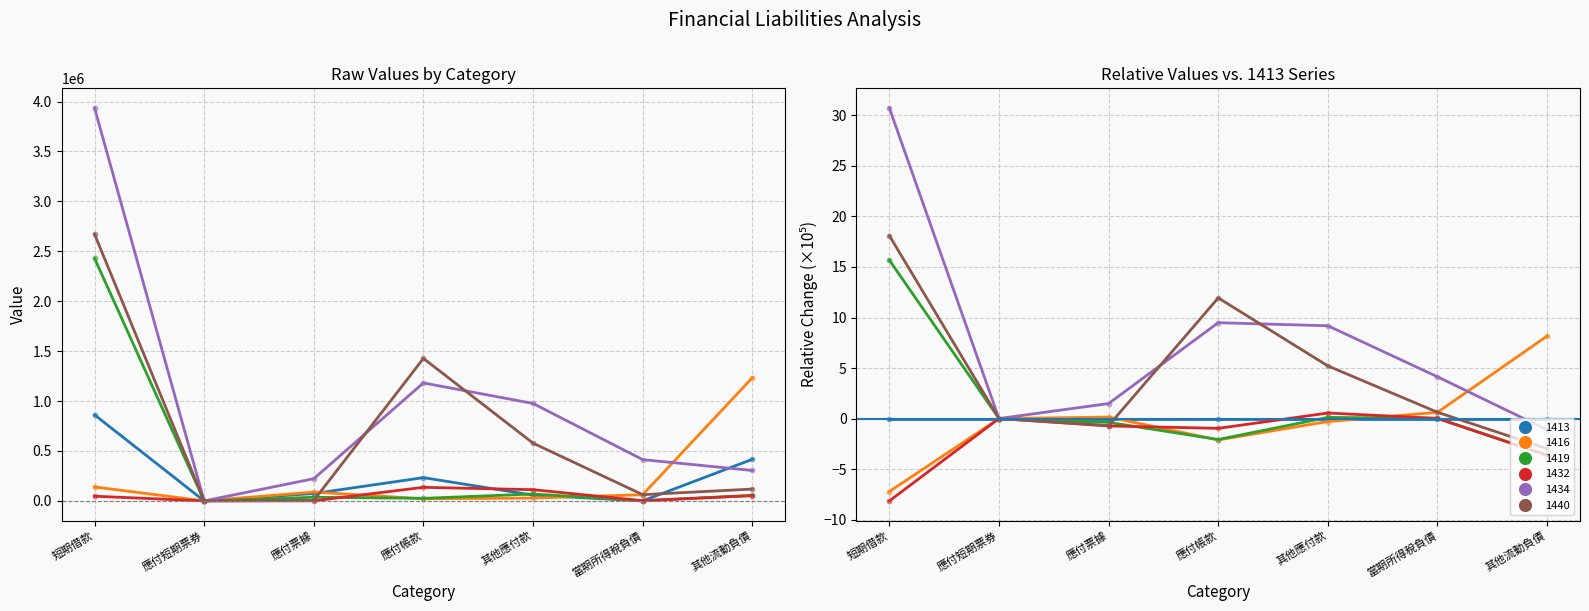

At which category is the sum across all series the highest?

短期借款